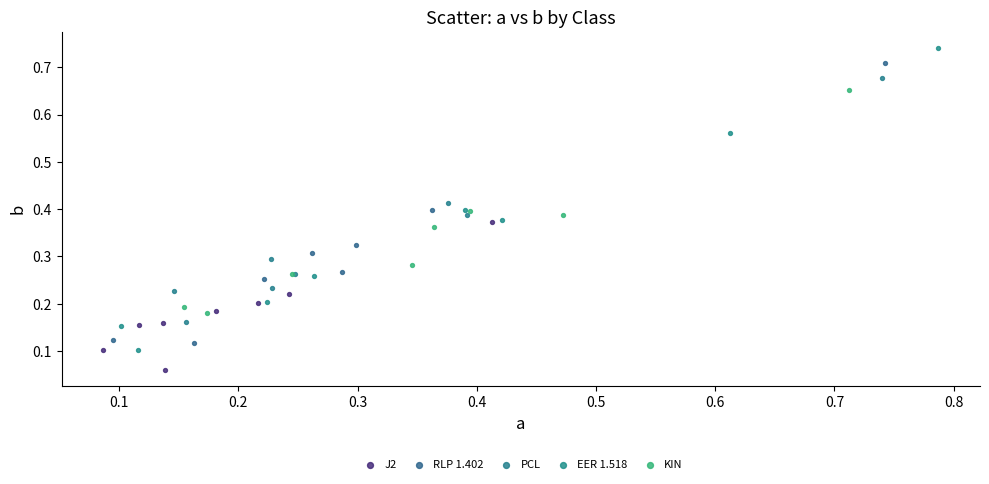

Which series contains the lowest Y value?

J2